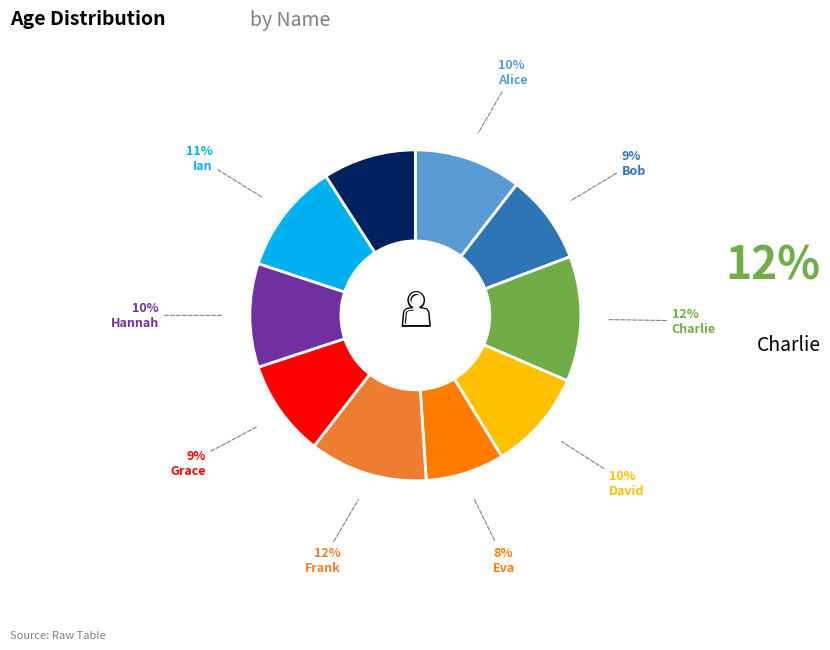

Approximately how many times larger is the value at Eva compared to Ian?

0.7